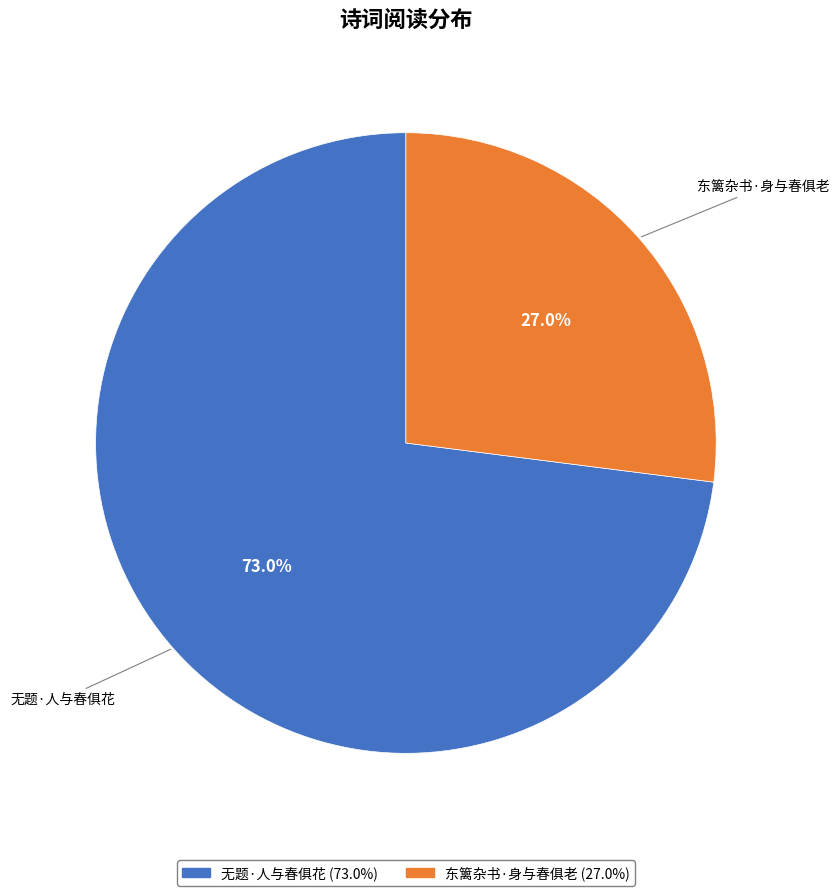

To the nearest percent, what is the difference between the 无题·人与春俱花 and 东篱杂书·身与春俱老 slice percentages?

46%